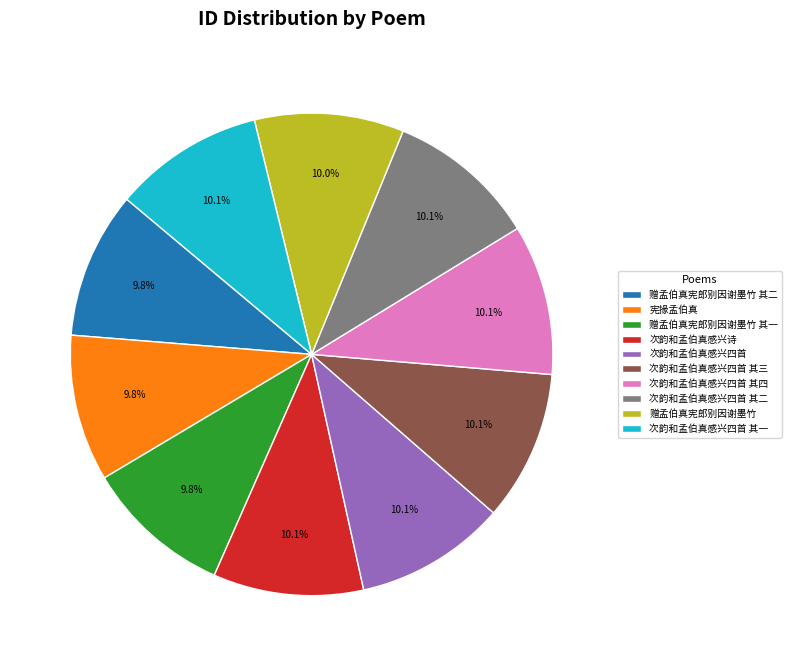

How many slices are in this pie chart?

10